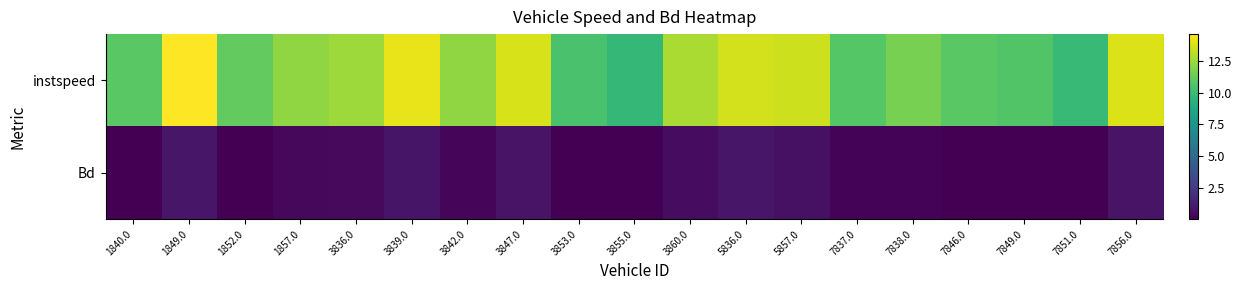

Reading left to right, transcribe all the data shown in this chart.

instspeed: 1840.0=10.9	1849.0=14.6	1852.0=11.1	1857.0=12.2	3836.0=12.5	3839.0=14.1	3842.0=12.2	3847.0=13.8	3853.0=10.4	3855.0=9.7	3860.0=12.8	5836.0=13.6	5857.0=13.5	7837.0=10.8	7838.0=11.6	7846.0=10.9	7849.0=10.7	7851.0=9.9	7856.0=13.9
Bd: 1840.0=0.1	1849.0=0.9	1852.0=0.1	1857.0=0.3	3836.0=0.4	3839.0=0.8	3842.0=0.3	3847.0=0.8	3853.0=0.0	3855.0=0.0	3860.0=0.5	5836.0=0.9	5857.0=0.7	7837.0=0.2	7838.0=0.2	7846.0=0.1	7849.0=0.0	7851.0=0.1	7856.0=0.8